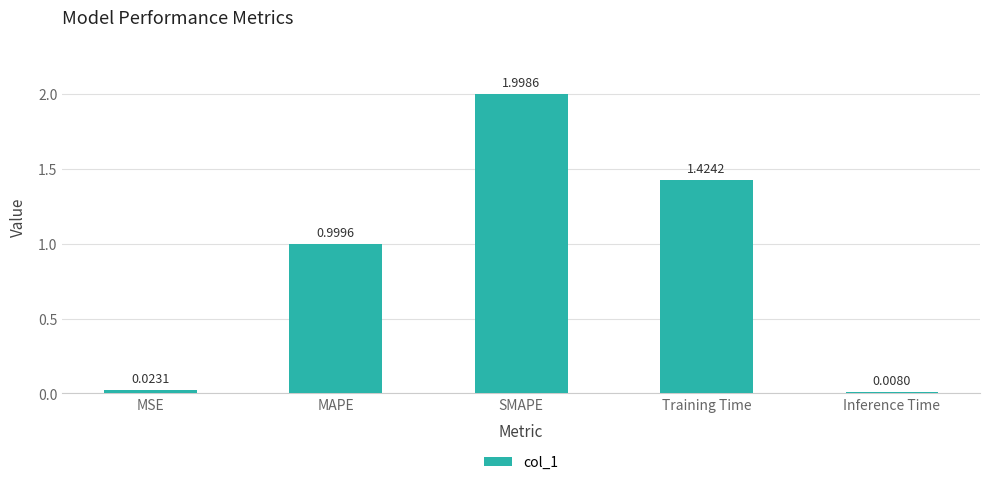

What is the average value?

0.9